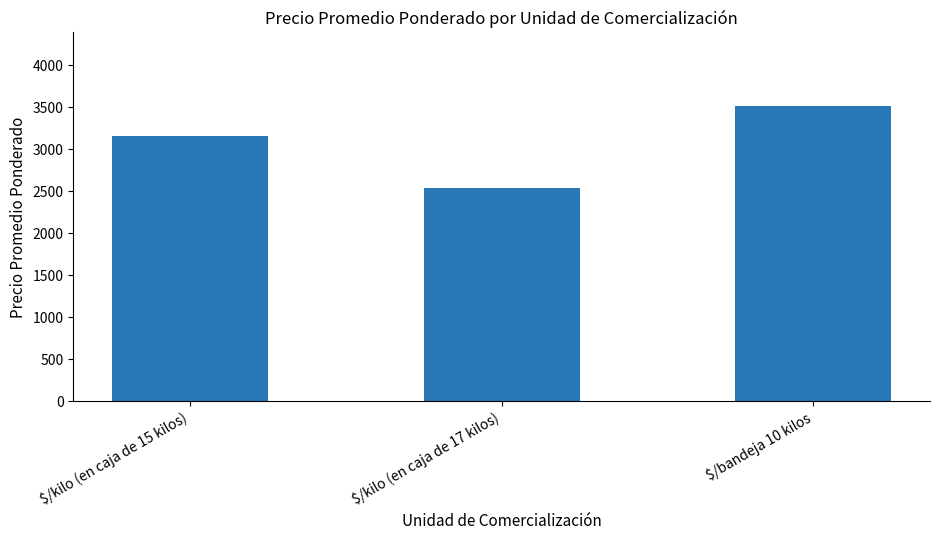

How many data points are less than 3159?

1